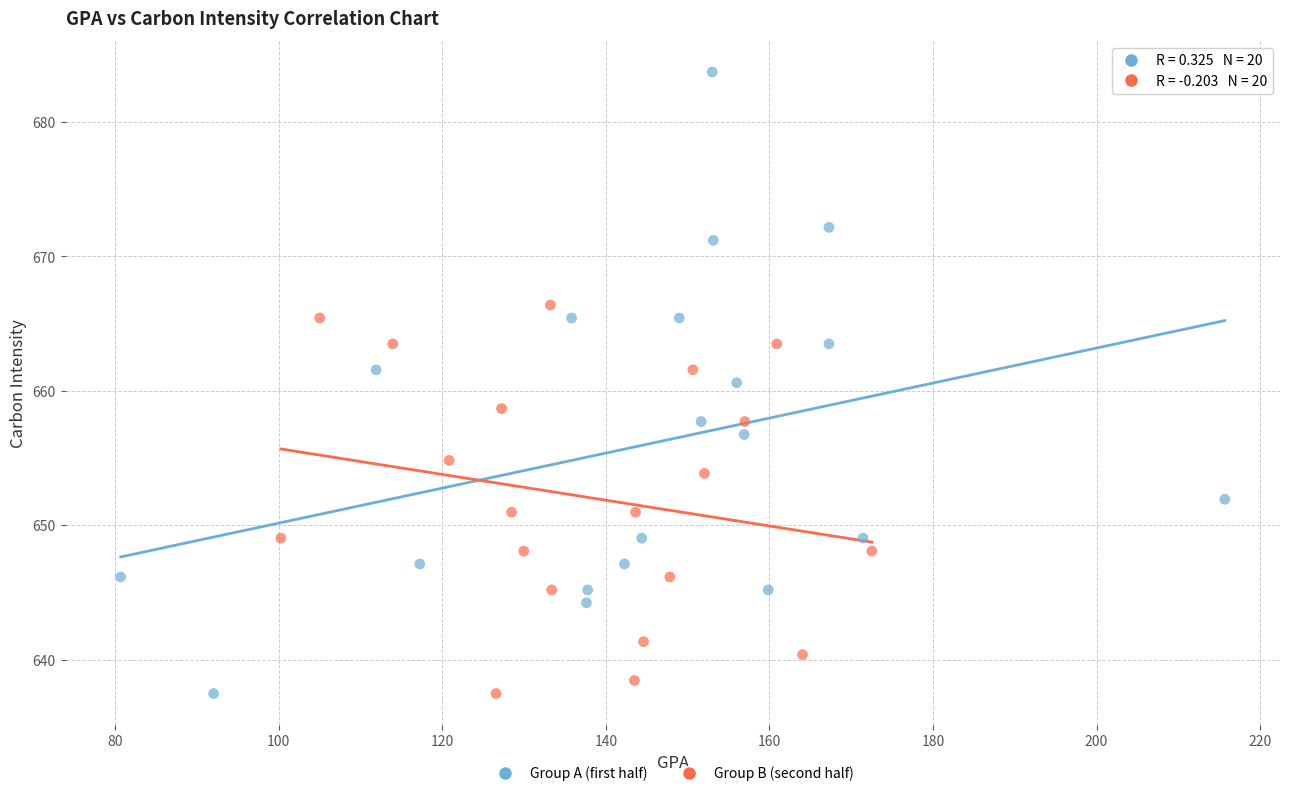

Which series has the largest Y range (max minus min)?

Group A (first half)